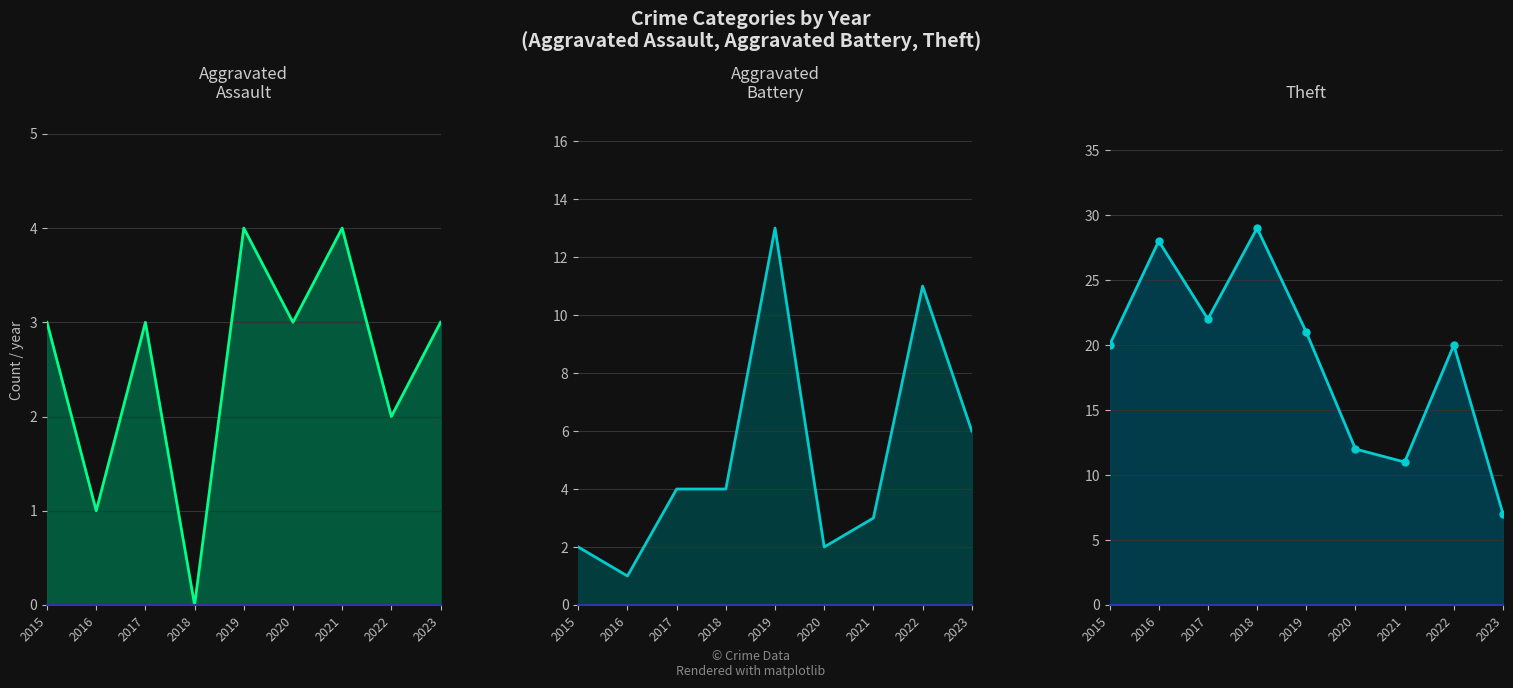

Reading left to right, list all the values displayed in this chart.

Aggravated Assault line: 2015=3	2016=1	2017=3	2018=0	2019=4	2020=3	2021=4	2022=2	2023=3
Aggravated Battery line: 2015=2	2016=1	2017=4	2018=4	2019=13	2020=2	2021=3	2022=11	2023=6
Theft line: 2015=20	2016=28	2017=22	2018=29	2019=21	2020=12	2021=11	2022=20	2023=7
Theft markers: 2015=20	2016=28	2017=22	2018=29	2019=21	2020=12	2021=11	2022=20	2023=7